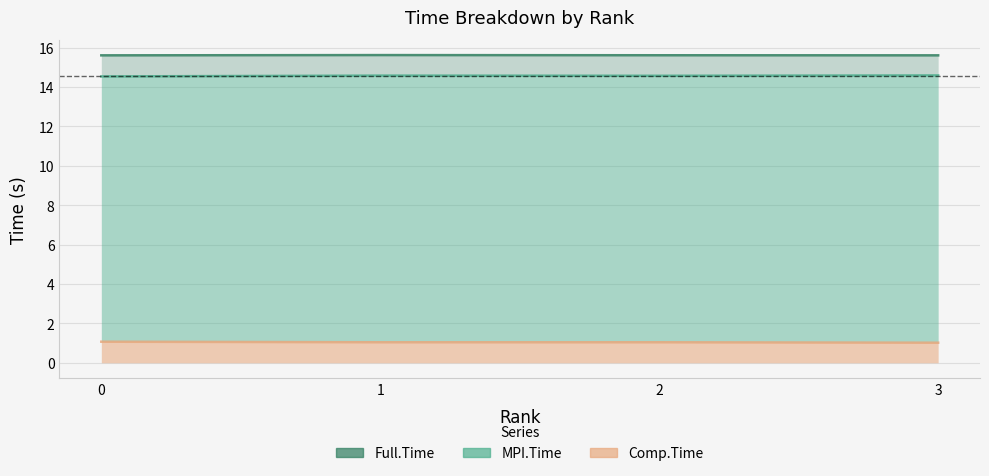

The Full.Time series shows 15.6 at 1. True or false?

True